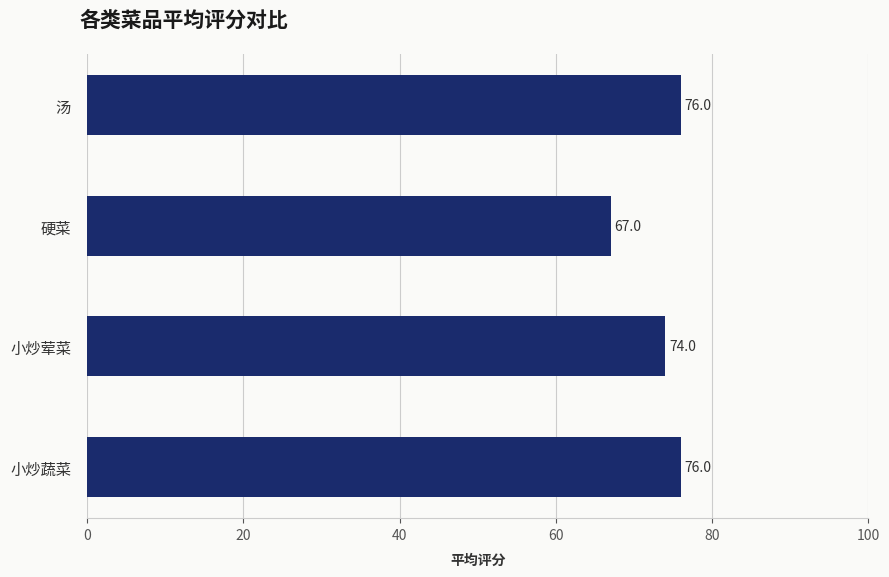

Count the values in the range 74 to 76.

3